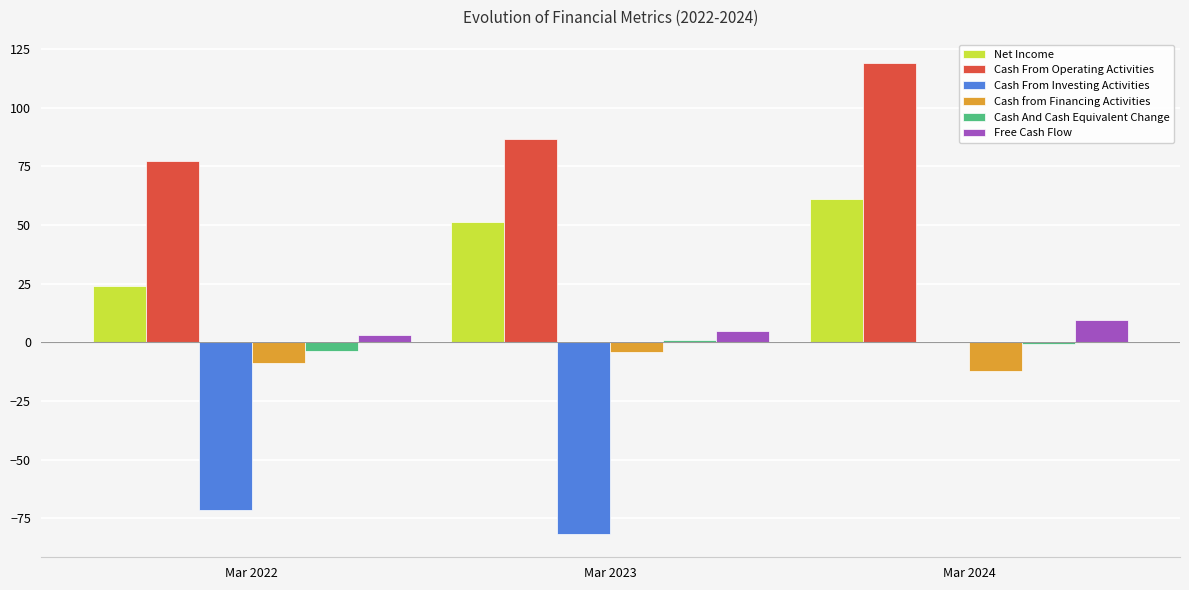

Is the value of Cash from Financing Activities at Mar 2022 greater than the value of Cash From Investing Activities at Mar 2024?

No